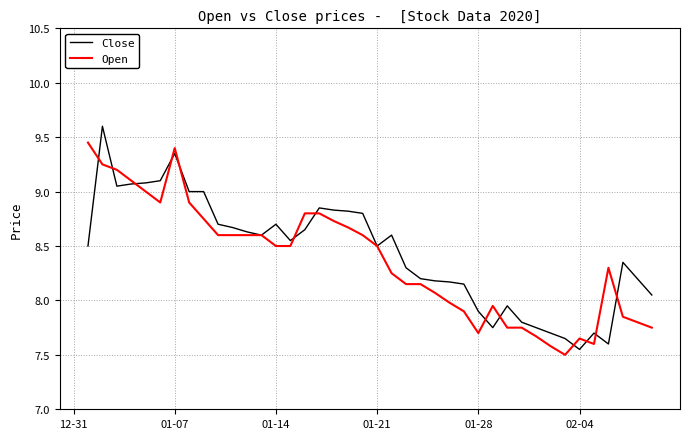

Rank the series by their maximum value, from highest to lowest.

Close, Open